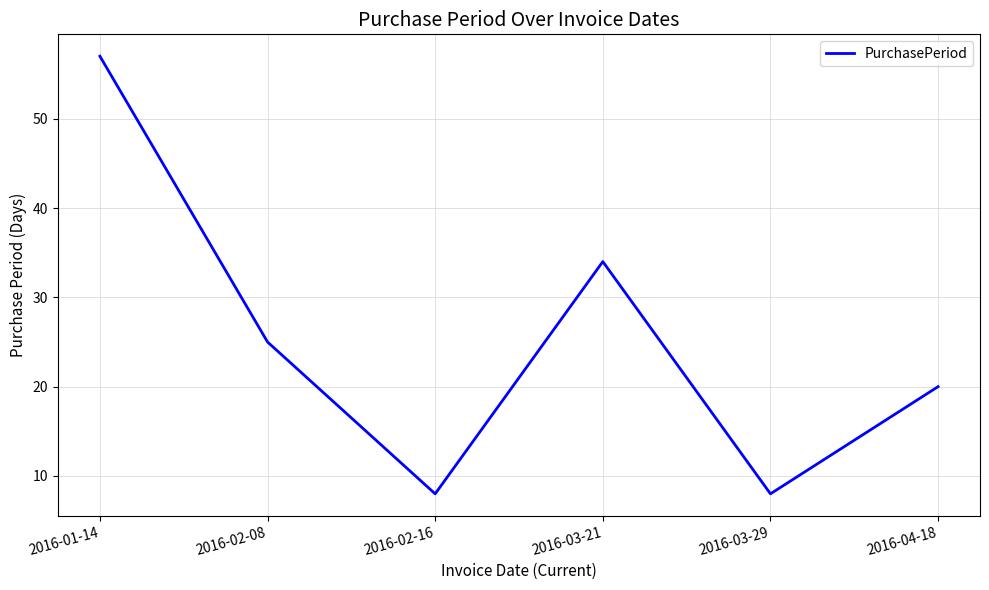

Does the chart display data point markers on the line(s)?

No